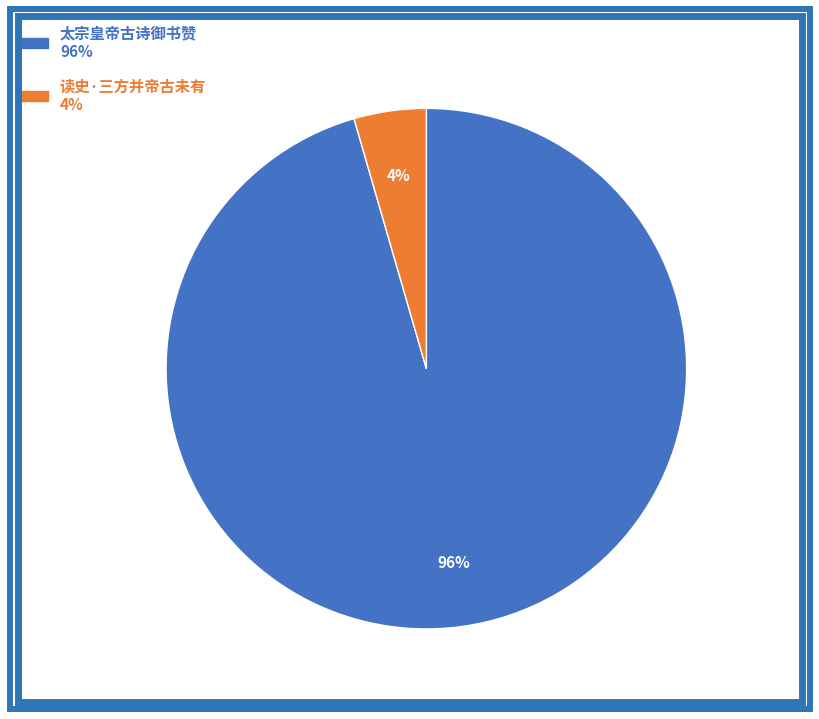

Which category accounts for the majority?

太宗皇帝古诗御书赞